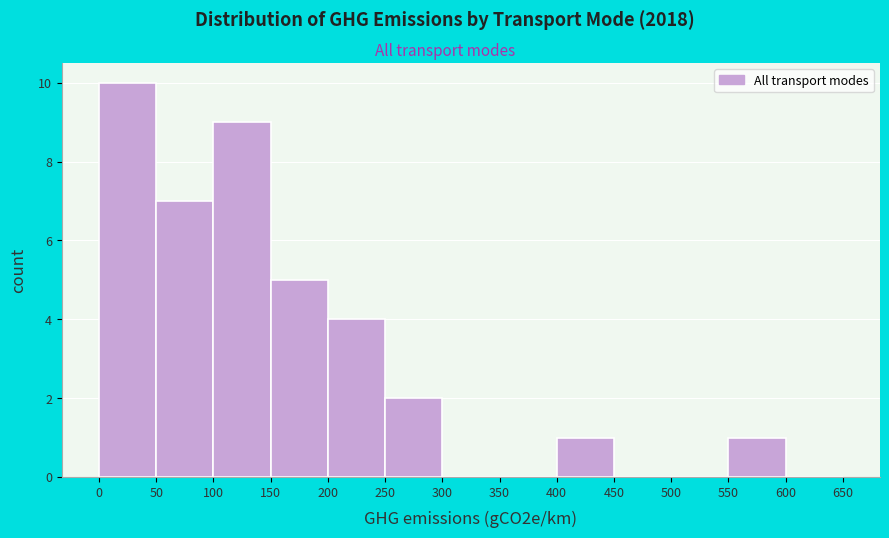

Over which range of the x-axis is the bar tallest?

0 to 50